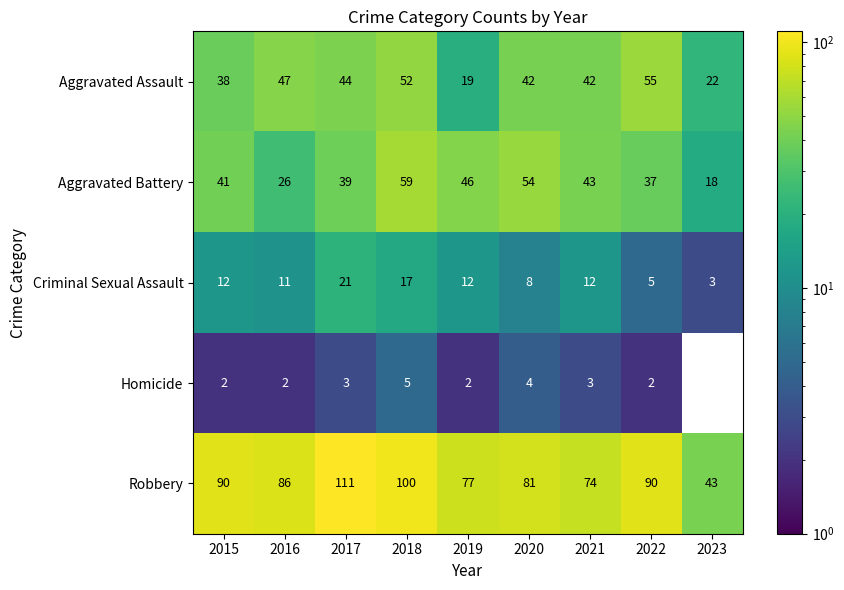

How many data points in Criminal Sexual Assault are less than 12?

4